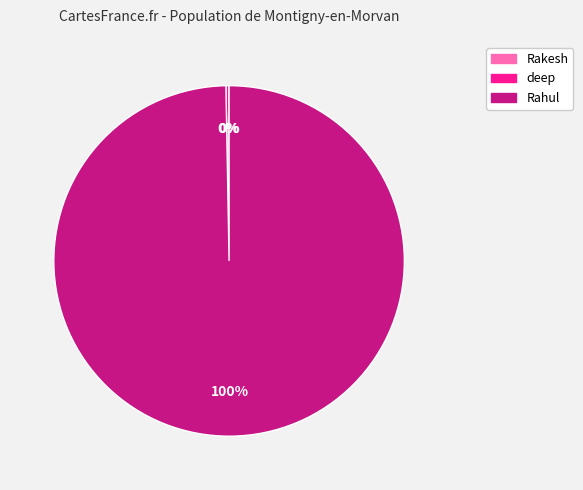

True or false: deep accounts for 8% of the total.

False